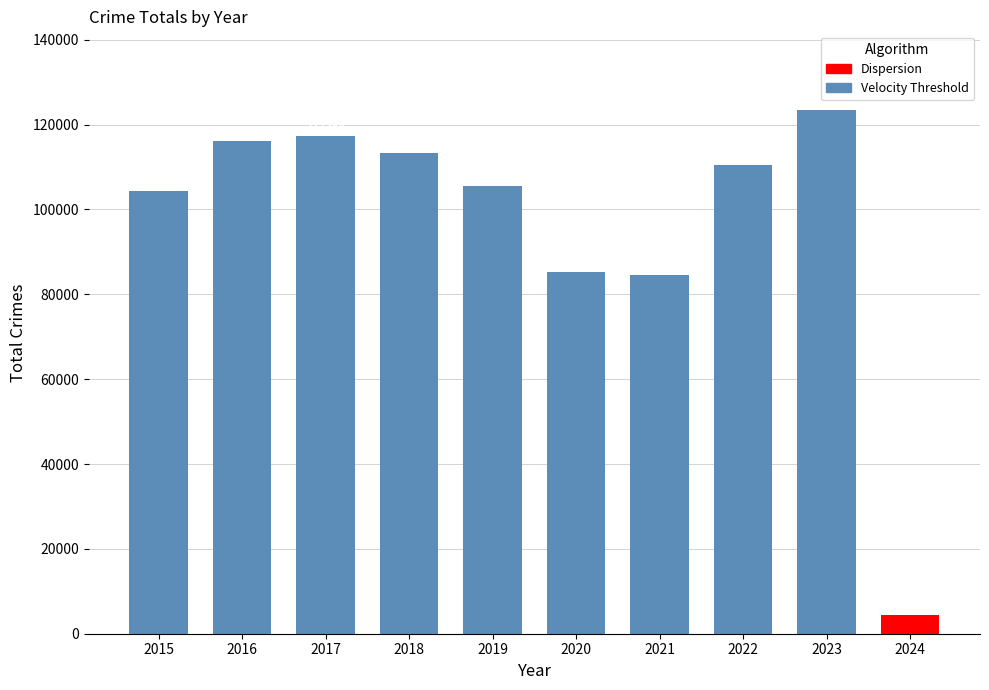

Count the number of values greater than 110559.

4